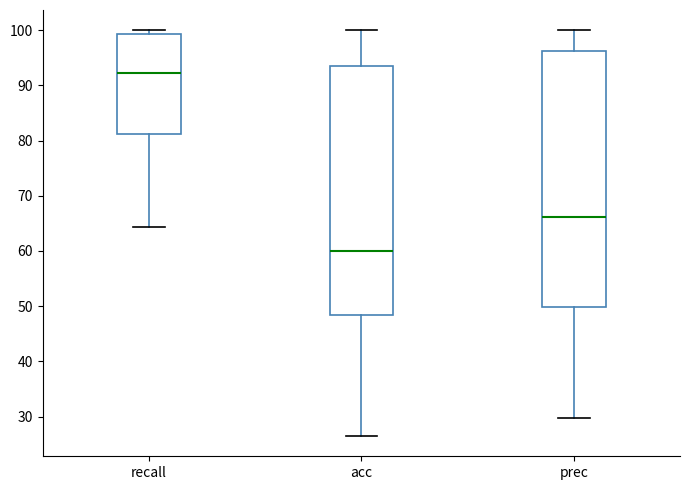

Which box's median line is the highest?

recall